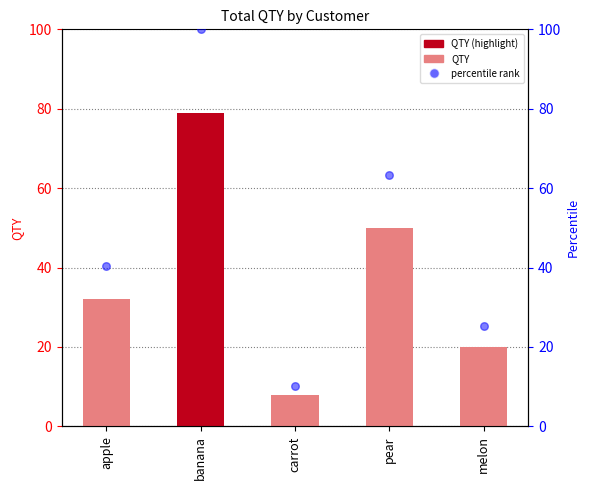

Which series reaches the maximum Y coordinate?

percentile rank